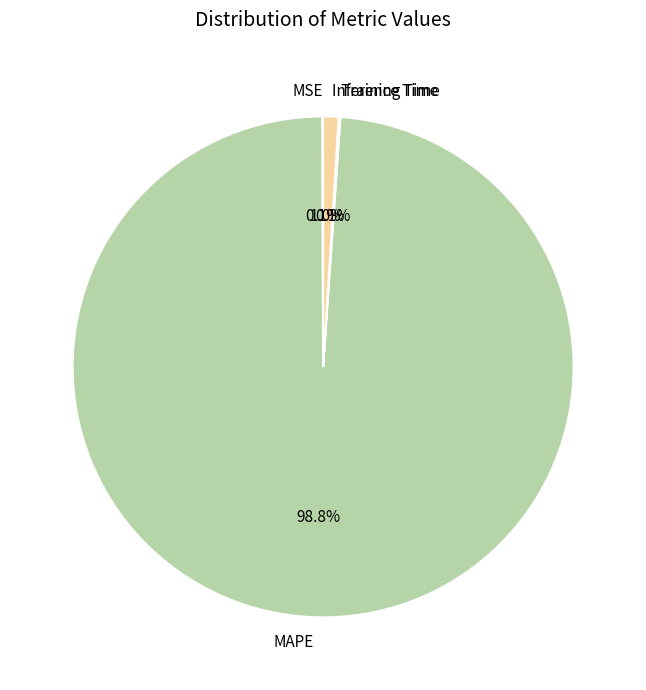

Is the sum of Inference Time and MAPE greater than half?

Yes